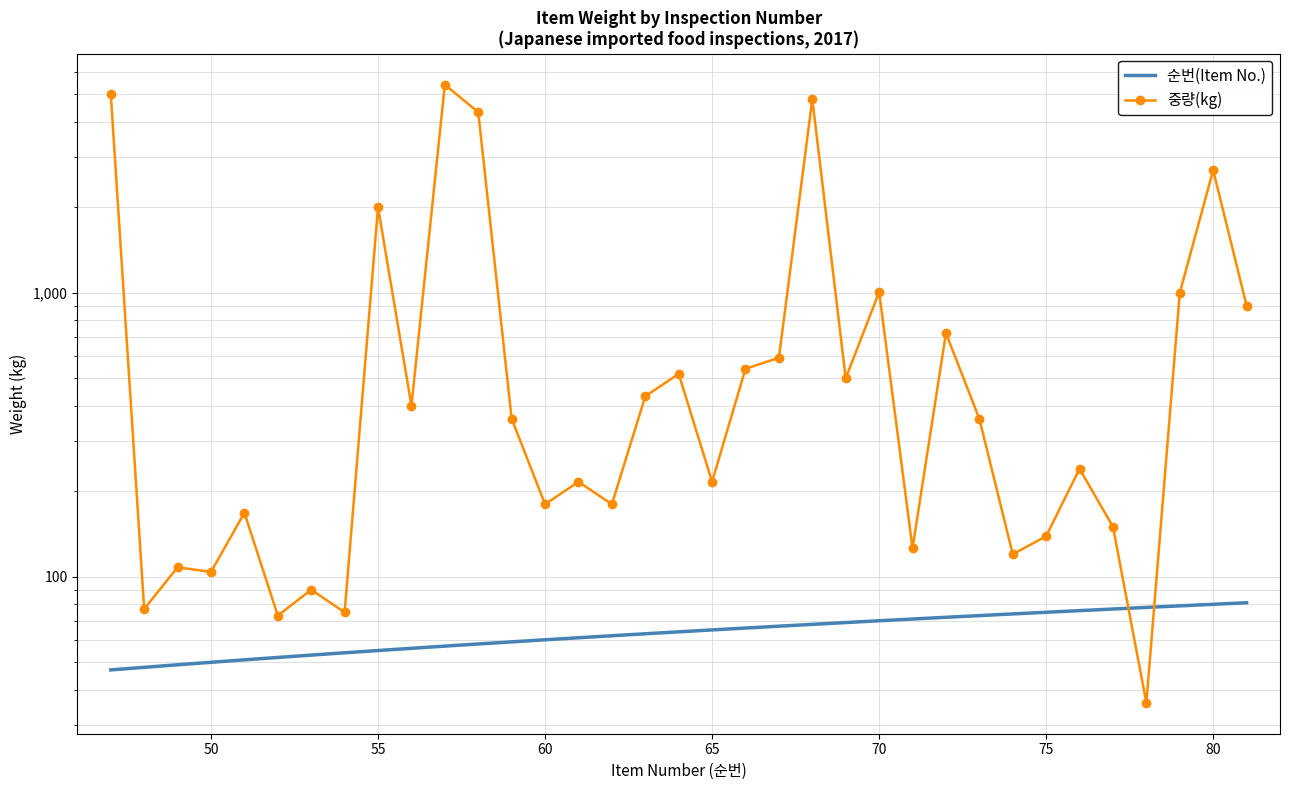

The 순번(Item No.) series shows 69 at 45. True or false?

False